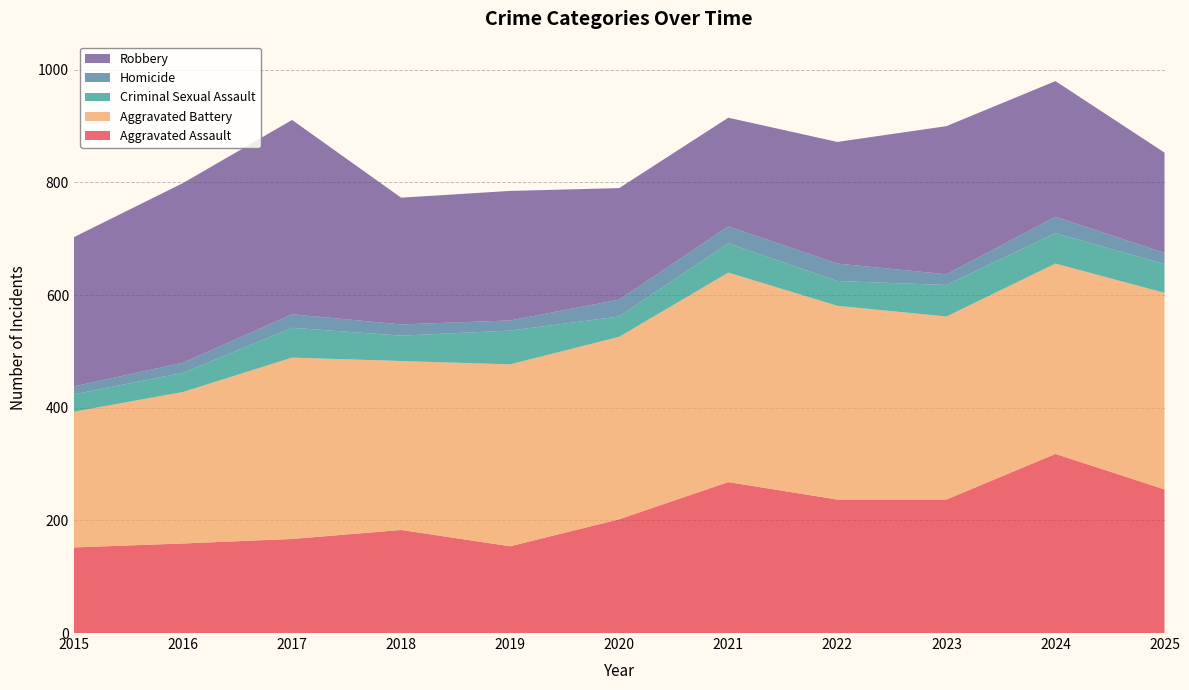

Reading left to right, list all the values displayed in this chart.

Aggravated Assault: 2015=152	2016=159	2017=167	2018=183	2019=154	2020=202	2021=268	2022=237	2023=237	2024=318	2025=255
Aggravated Battery: 2015=241	2016=269	2017=322	2018=300	2019=323	2020=324	2021=372	2022=344	2023=325	2024=338	2025=349
Criminal Sexual Assault: 2015=31	2016=34	2017=53	2018=45	2019=60	2020=36	2021=52	2022=44	2023=56	2024=54	2025=51
Homicide: 2015=14	2016=18	2017=24	2018=20	2019=18	2020=30	2021=30	2022=31	2023=19	2024=29	2025=20
Robbery: 2015=265	2016=319	2017=345	2018=225	2019=230	2020=198	2021=193	2022=216	2023=263	2024=241	2025=178